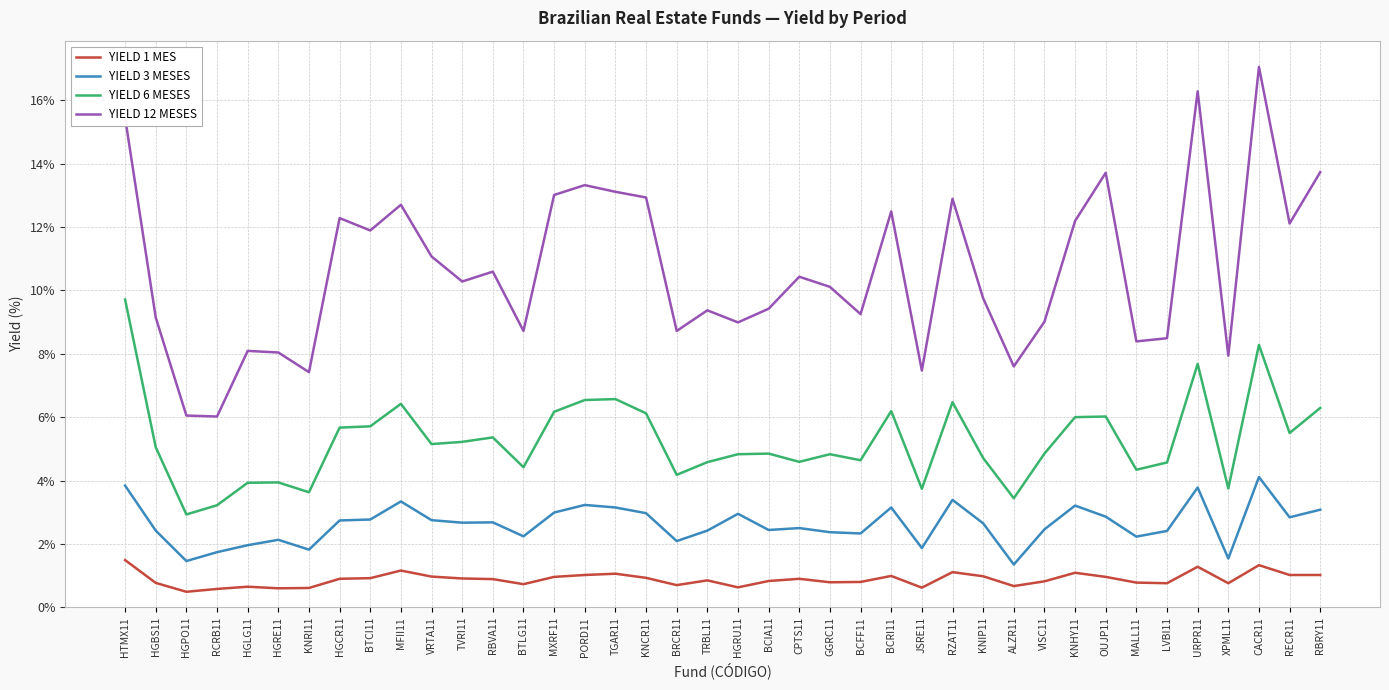

True or false: YIELD 1 MES and YIELD 12 MESES intersect in this chart.

False